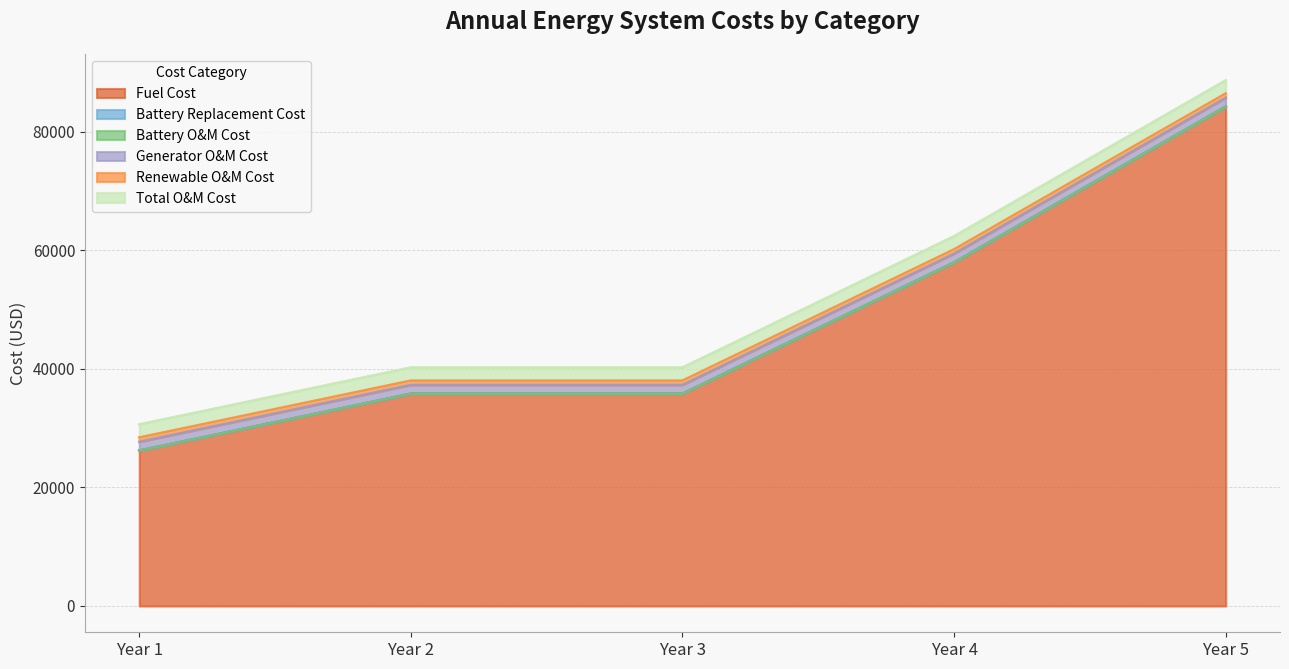

At which category is the sum across all series the highest?

Year 5